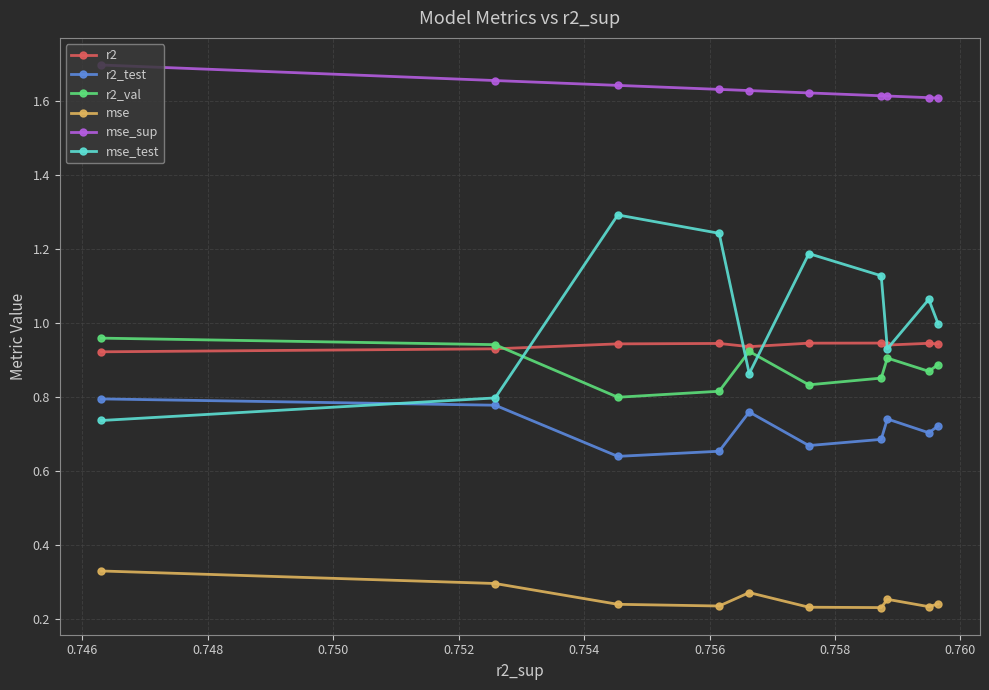

In mse_test, how many points are lower than both neighbors (excluding endpoints)?

2